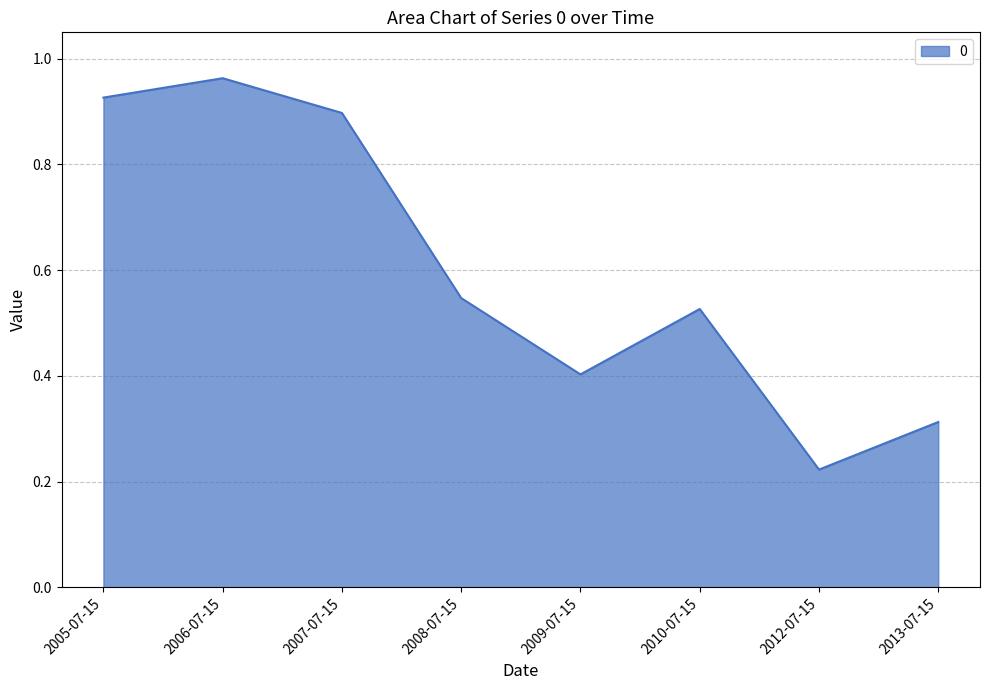

What is the sum of the values at 2012-07-15 and 2010-07-15?

0.7